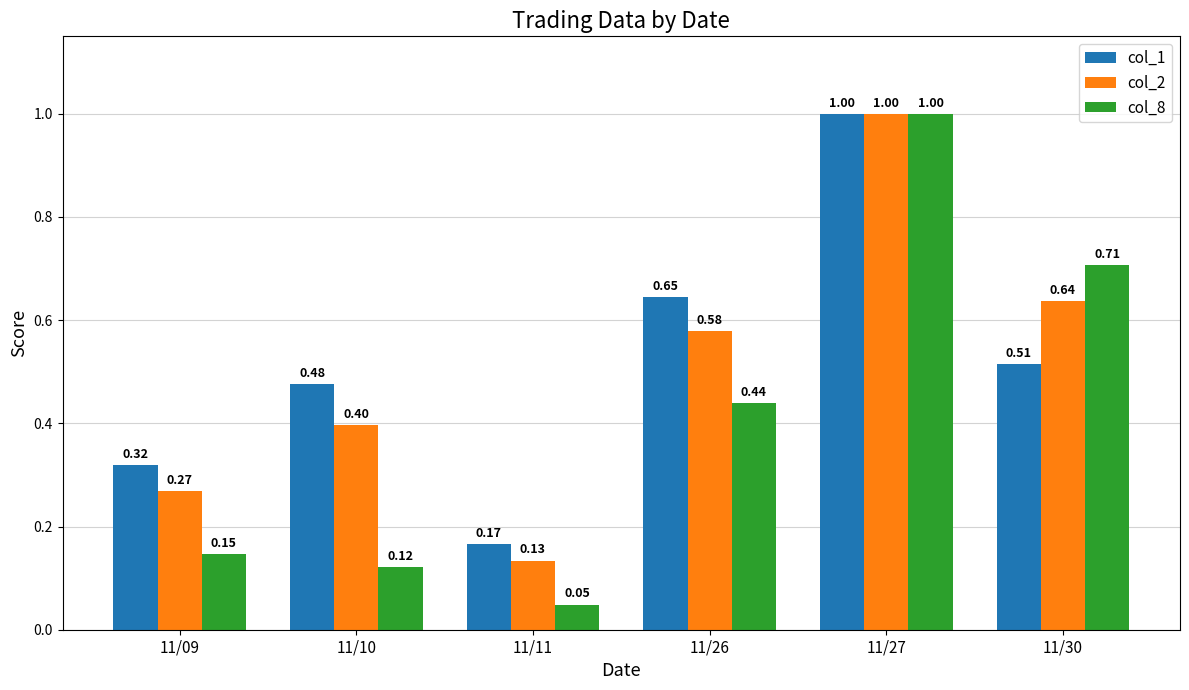

The value of col_1 at 11/30 is 0.8. True or false?

False